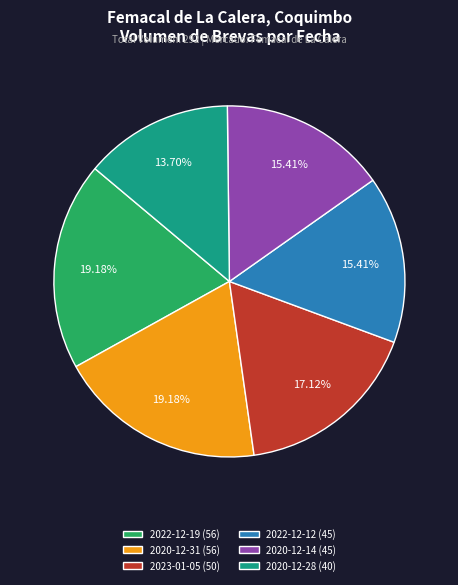

To the nearest percent, what is the difference between the largest and smallest slice percentages?

5%